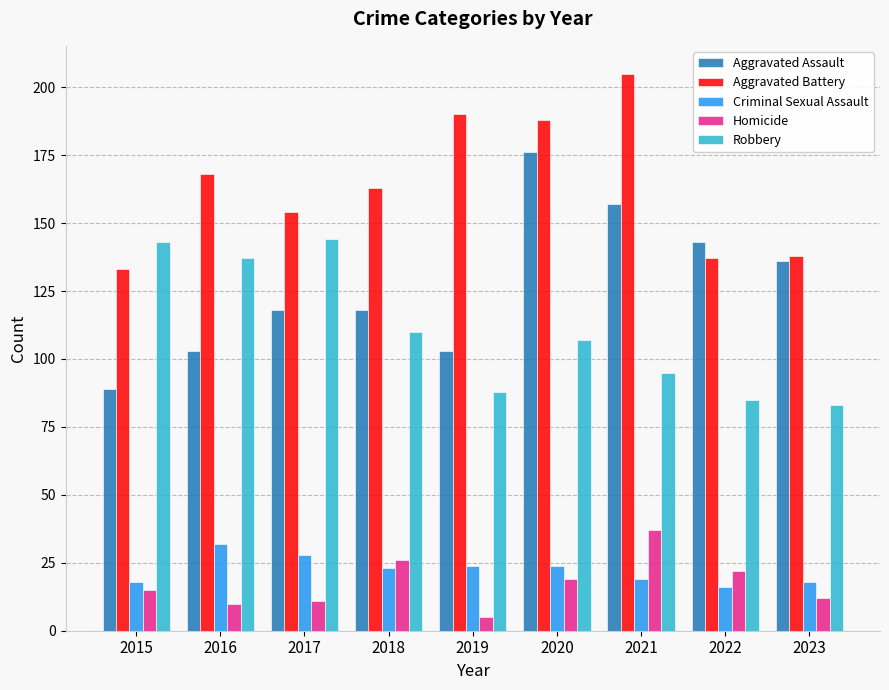

At how many categories does at least one series exceed 74?

9